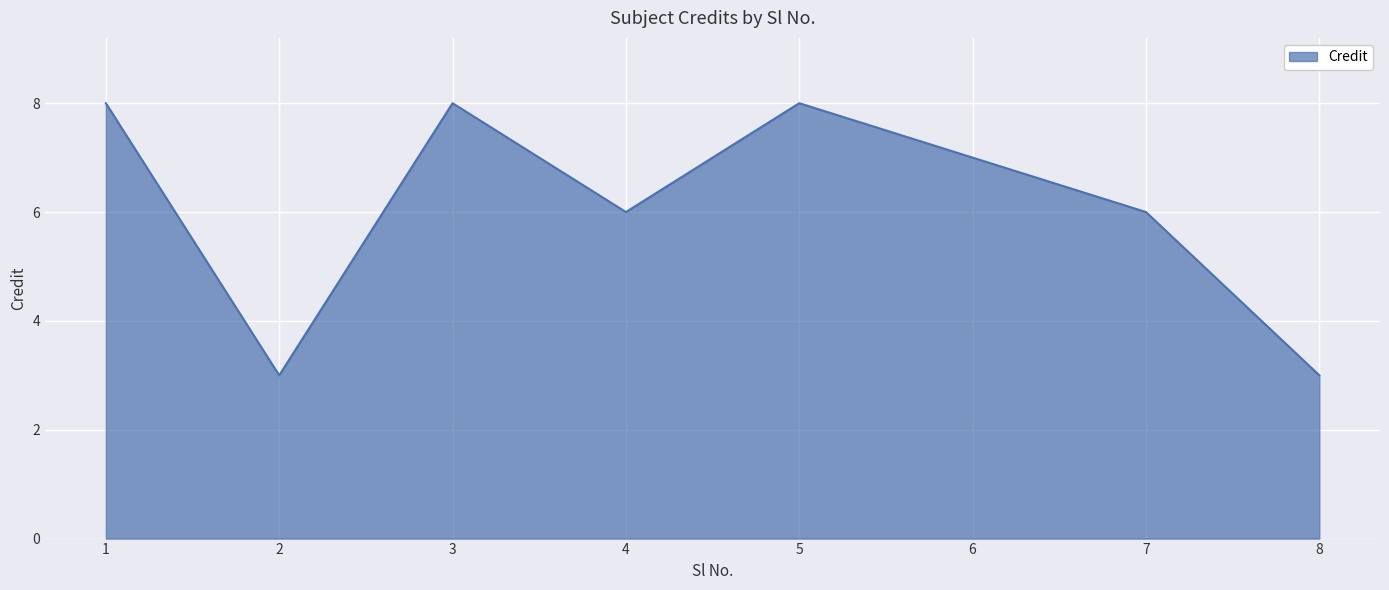

Does the chart have visible grid lines?

Yes